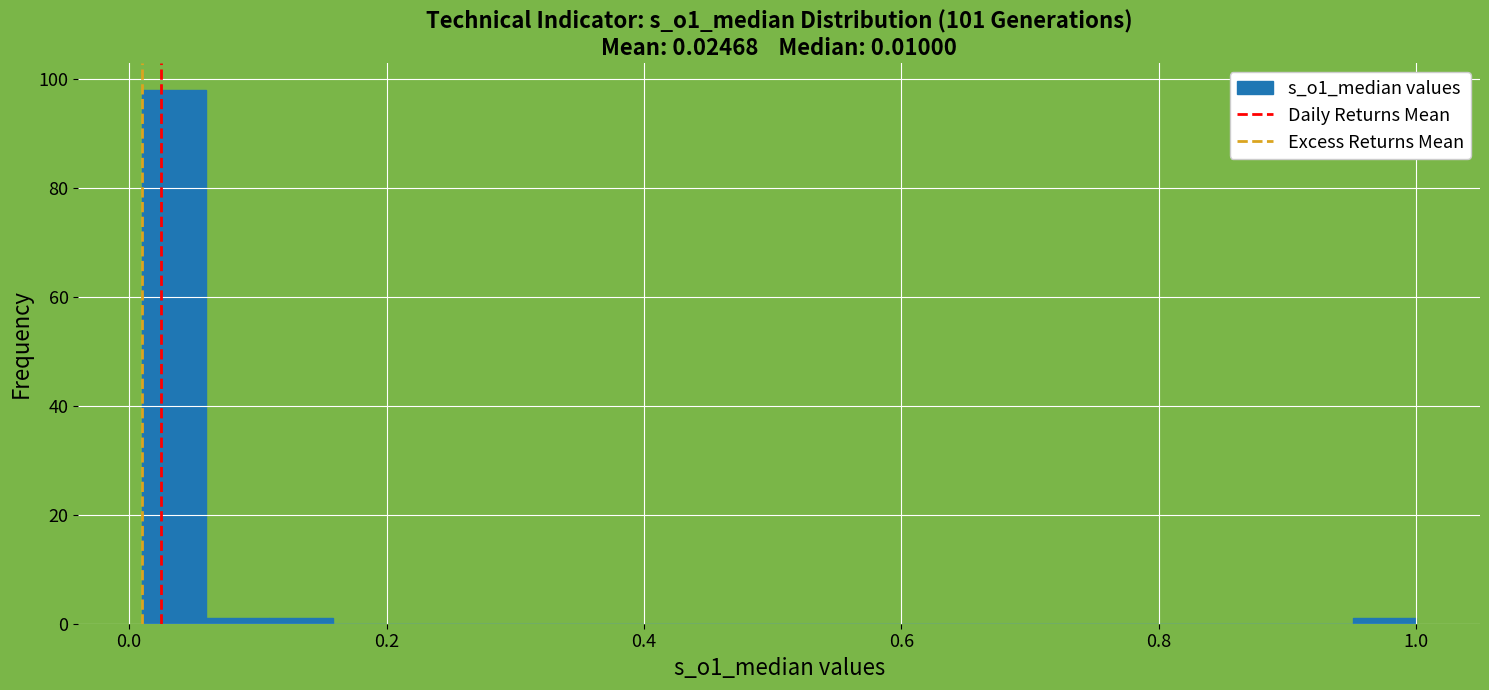

Read against the x-axis, roughly where is the centre of the tallest bar?

0.04